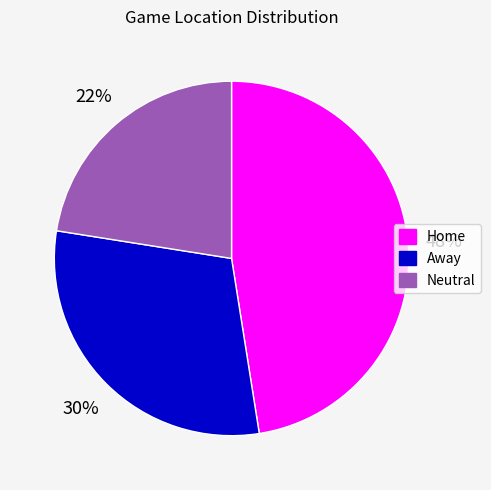

Which category has the biggest portion of the pie?

Home